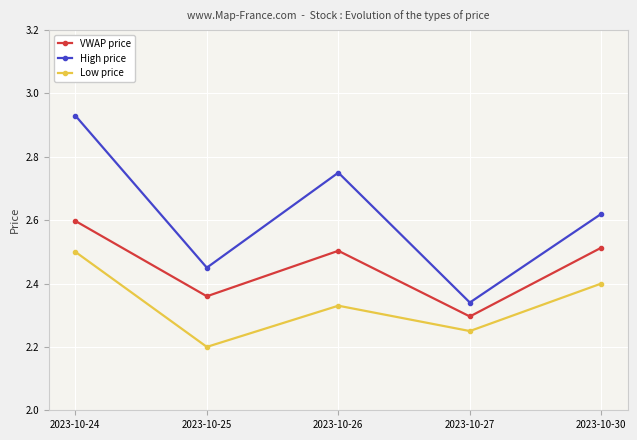

What is the sum of all Low price values?

11.7